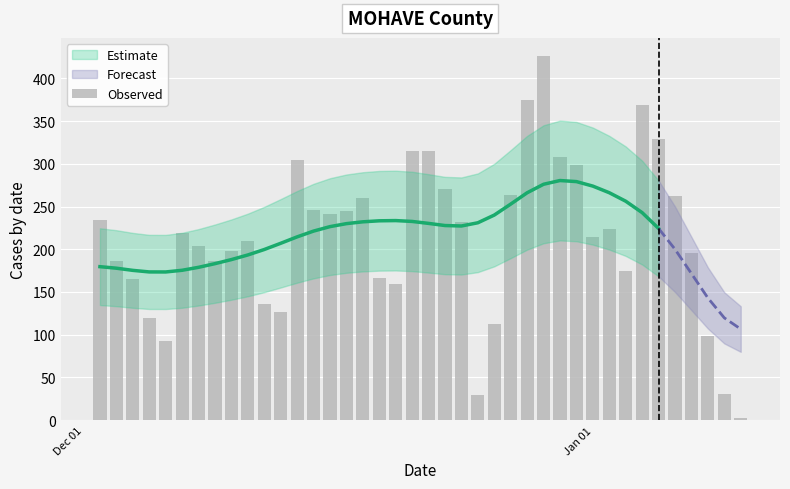

Where does the data first go above 219?

Dec 01